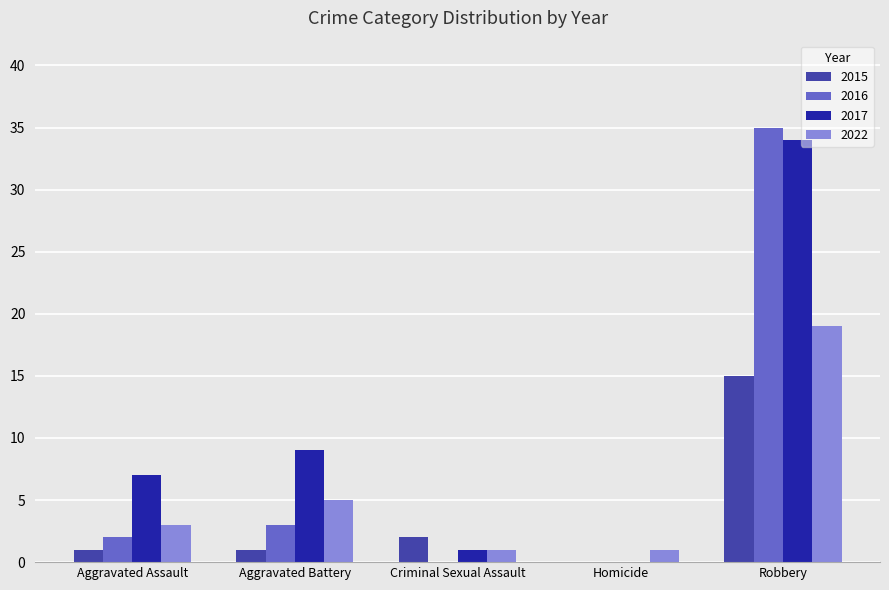

Are the bars grouped side by side (vs. stacked)?

Yes